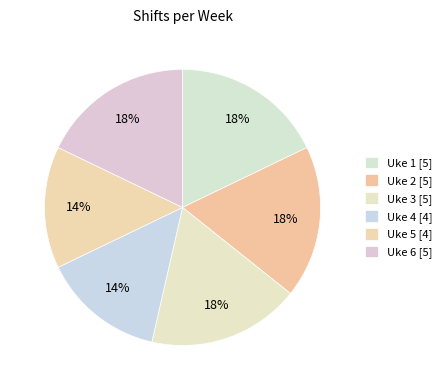

To the nearest percent, what percentage of the pie is Uke 6?

18%